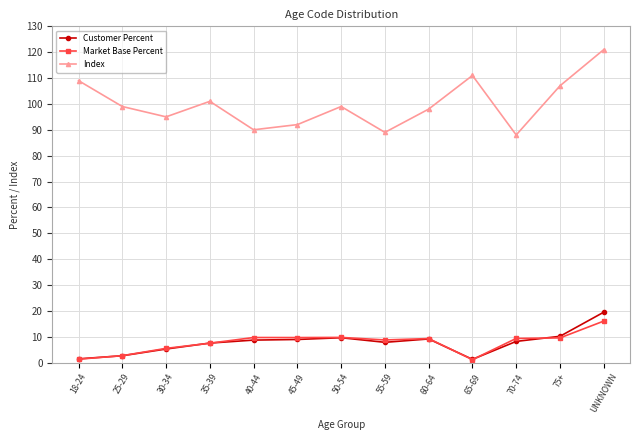

Which category has the highest value in the Customer Percent series?

UNKNOWN